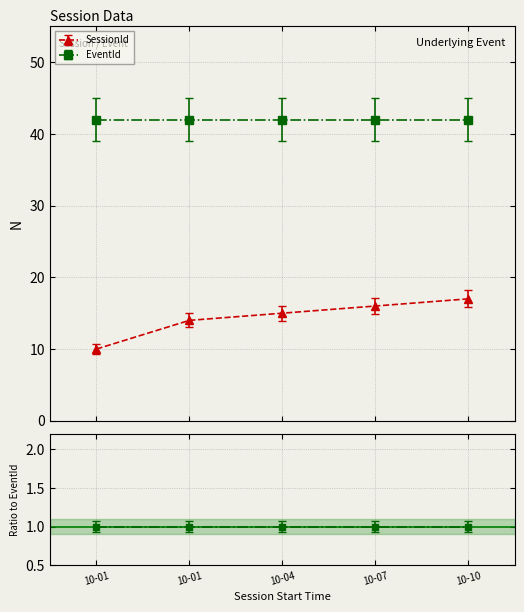

What is the value of the 2nd point from the left?

14